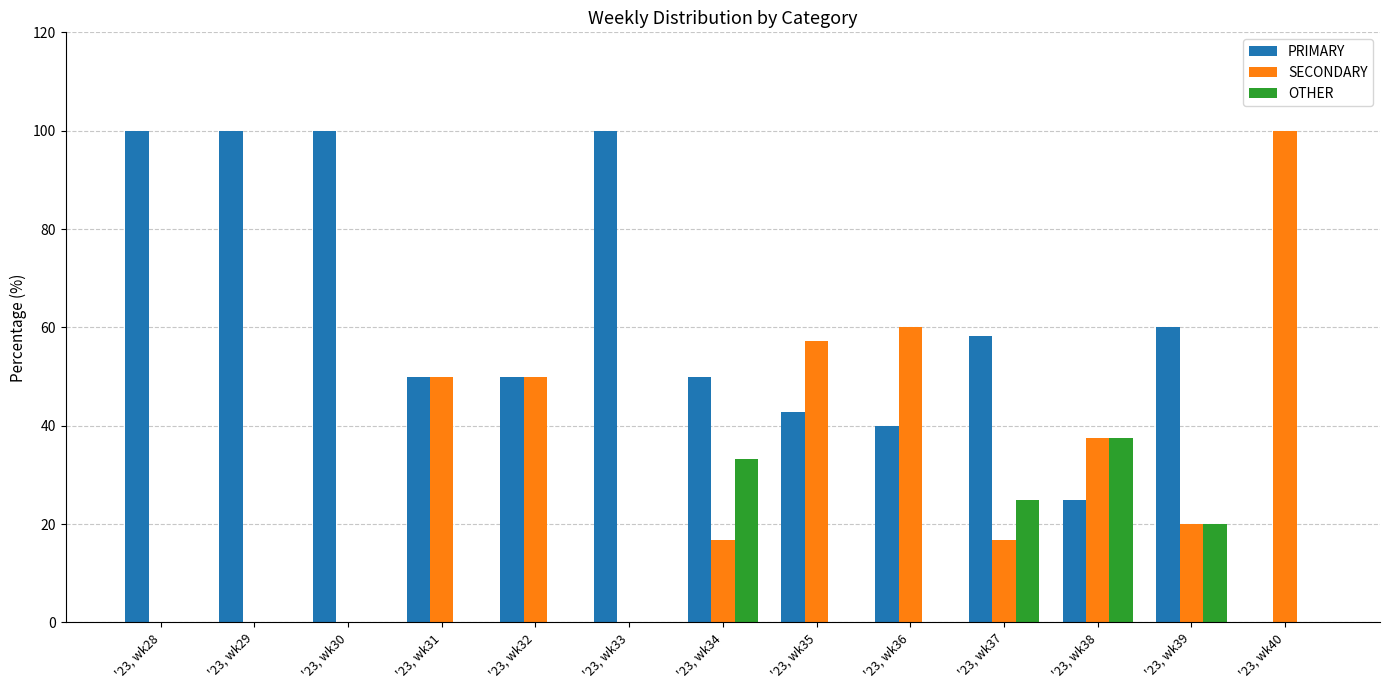

Which series has the largest total across all categories?

PRIMARY